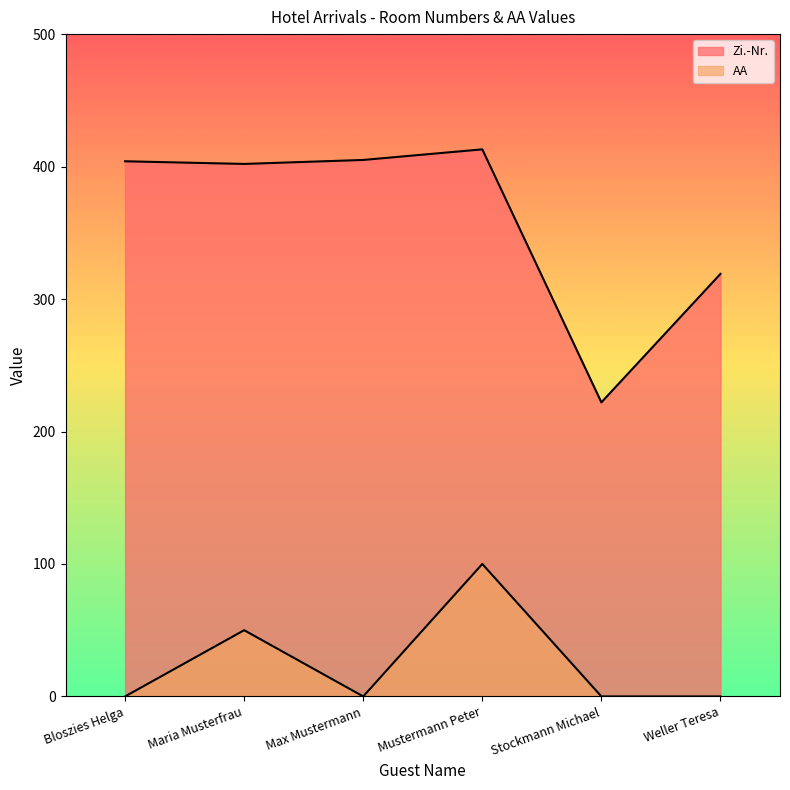

What is the spread (max minus min) of values at Maria Musterfrau?

352